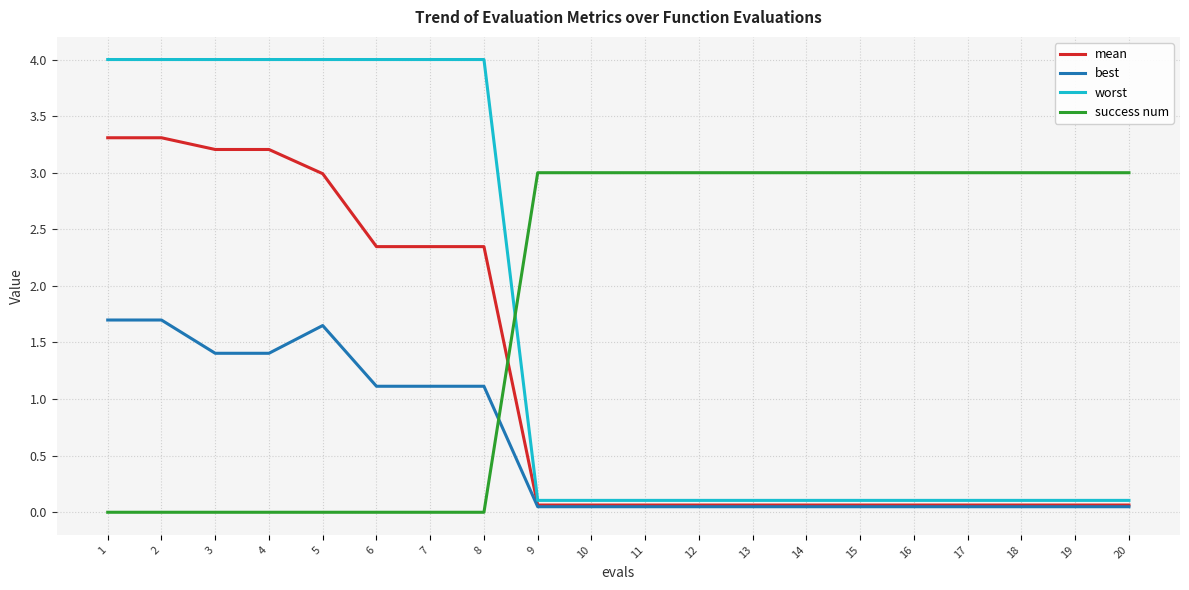

At how many categories does at least one series exceed 2?

20